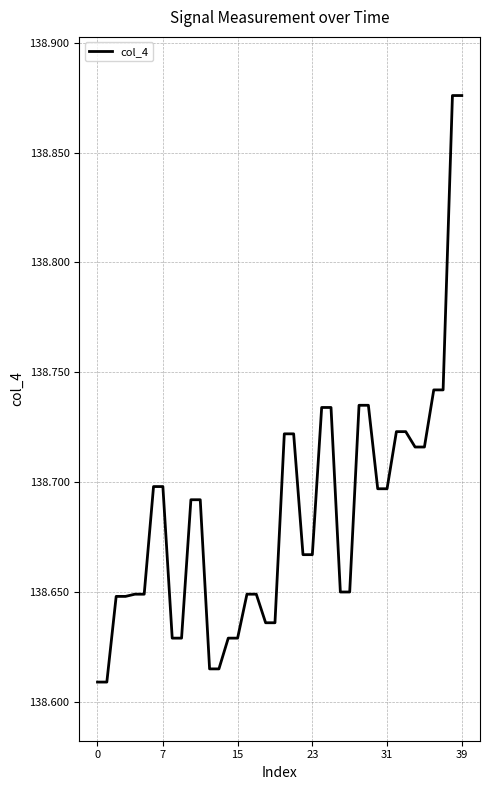

What is the difference between the maximum and minimum values?

0.3